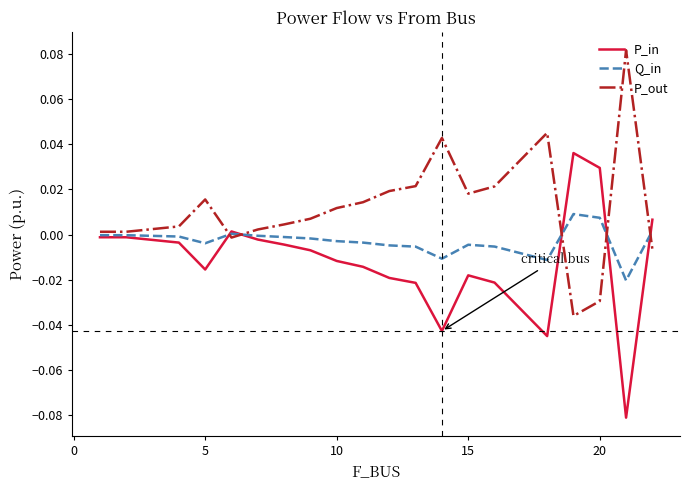

How many values in P_out are above zero?

16